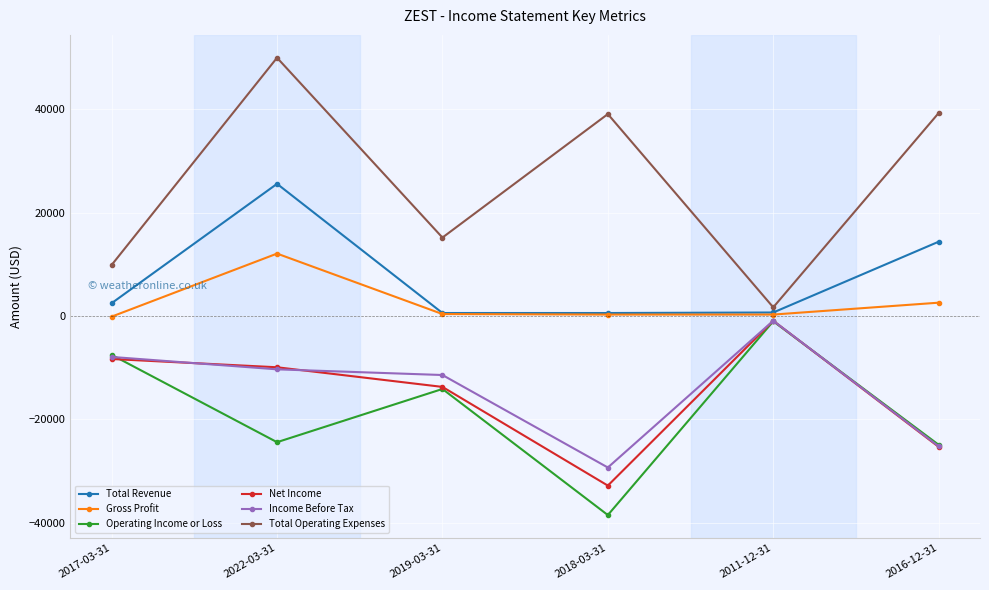

True or false: Operating Income or Loss and Total Revenue intersect in this chart.

False